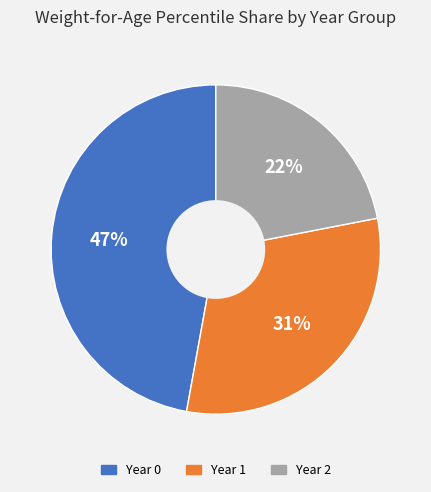

To the nearest percent, what is the average slice percentage?

33%